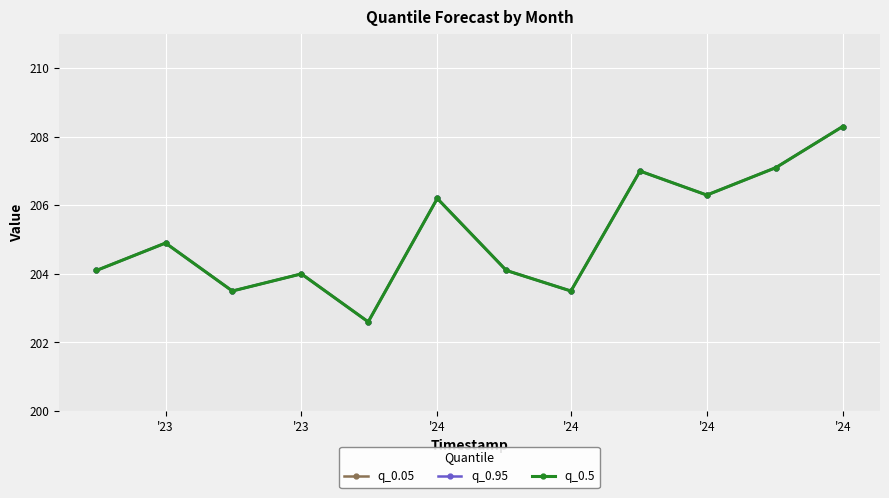

Is this an area chart (filled region under the line)?

No